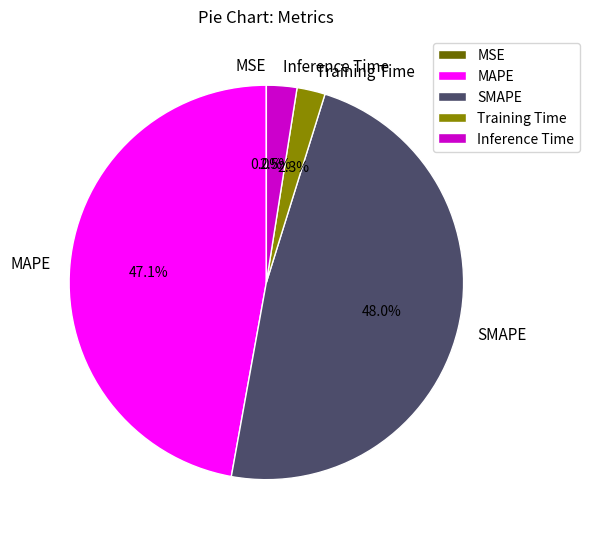

To the nearest percent, what is the difference between the largest and smallest slice percentages?

48%